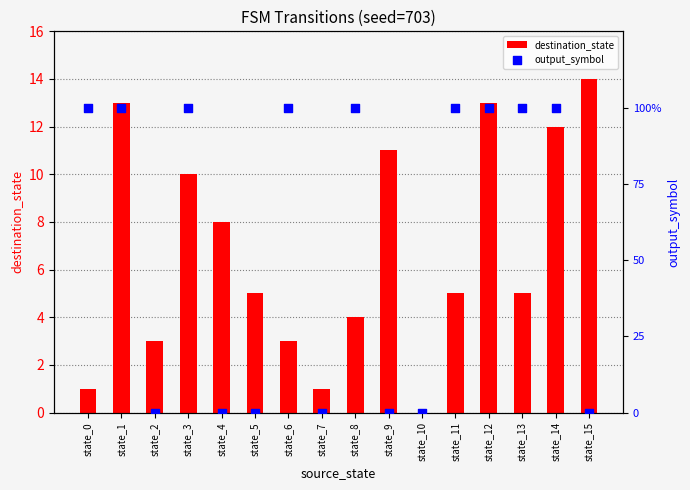

Which series contains the highest Y value?

destination_state